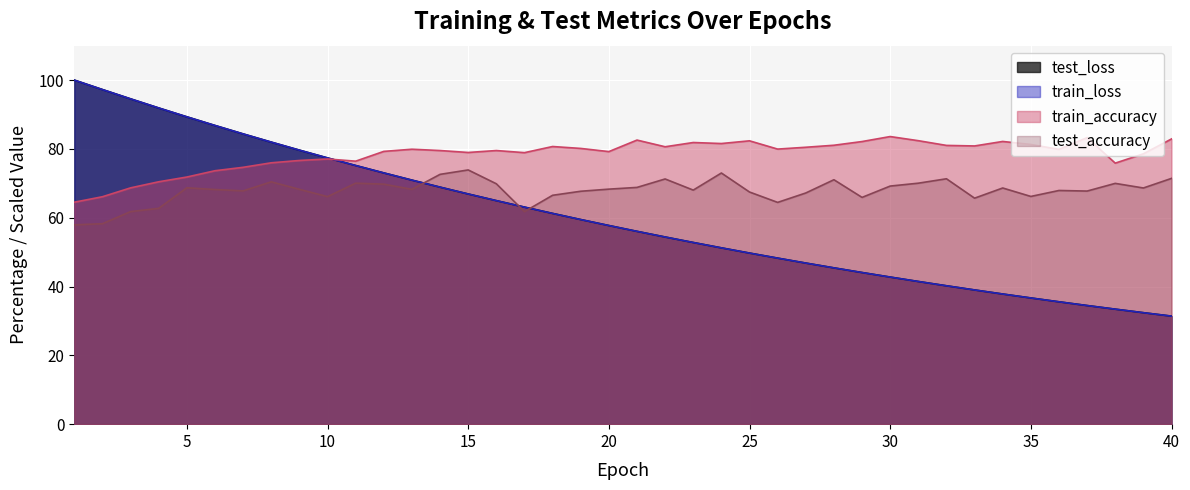

True or false: train_accuracy has a value of 136.2 at 31.

False